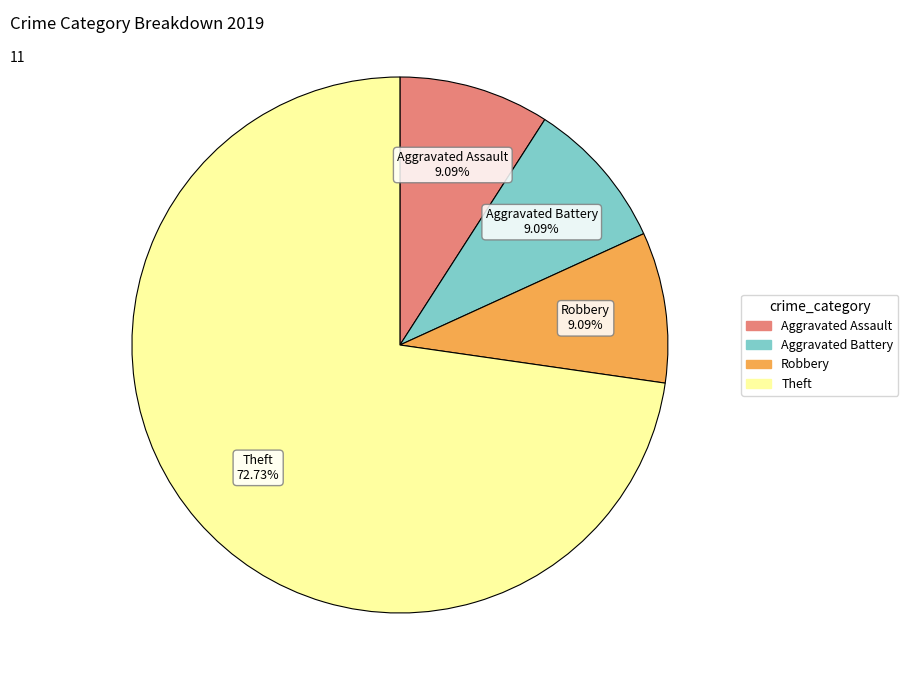

Is there a majority slice in this chart?

Yes